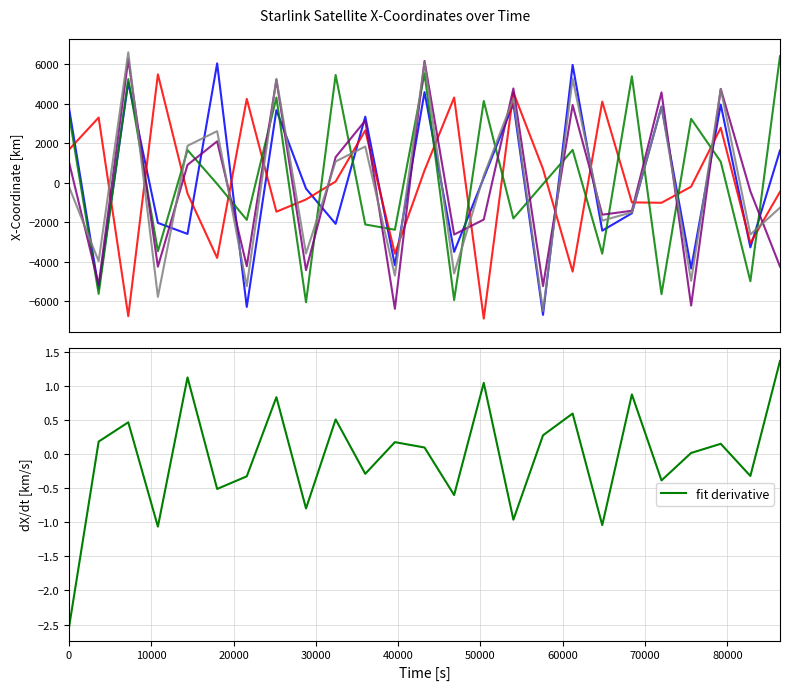

What is the maximum value for fit derivative?

1.4